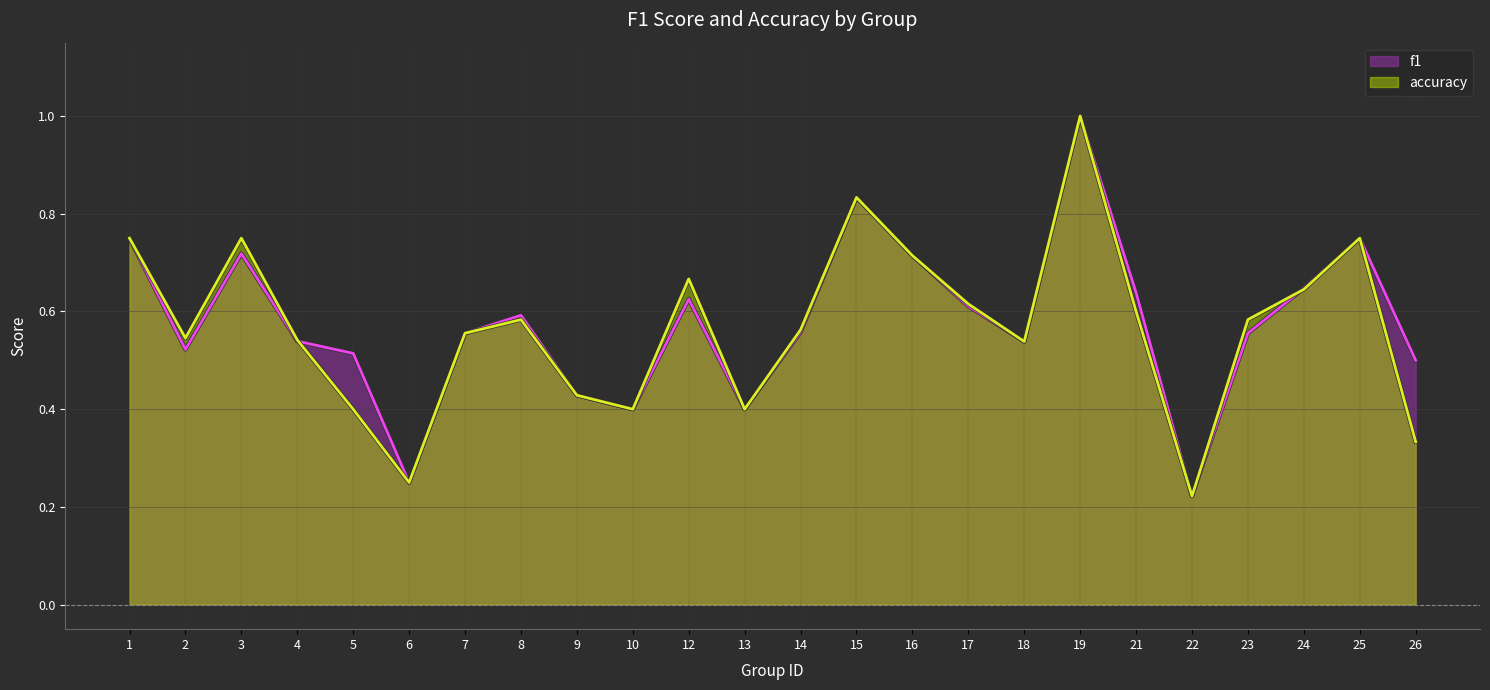

What is the value of the accuracy point at the 11th from the left?

0.7